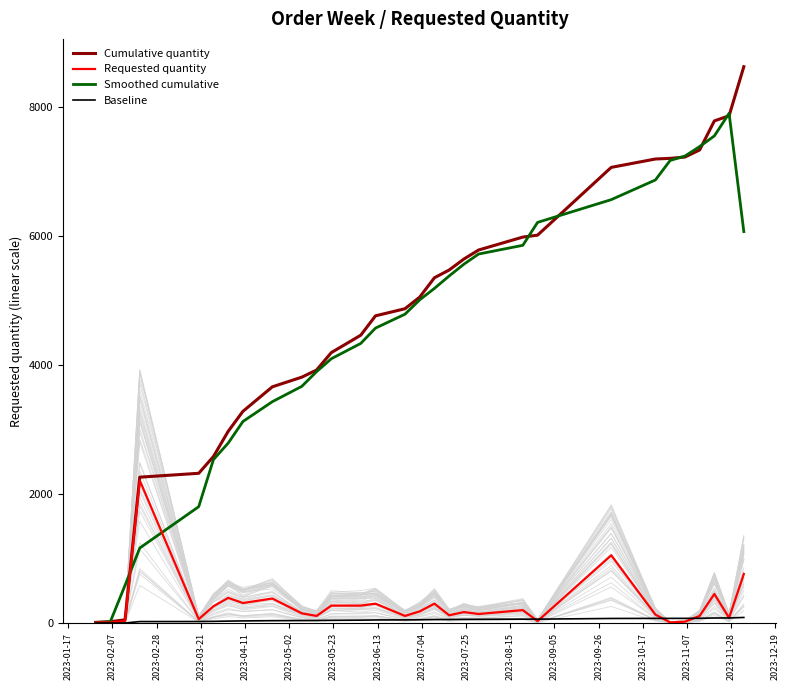

True or false: Baseline and Requested quantity cross at least once.

True